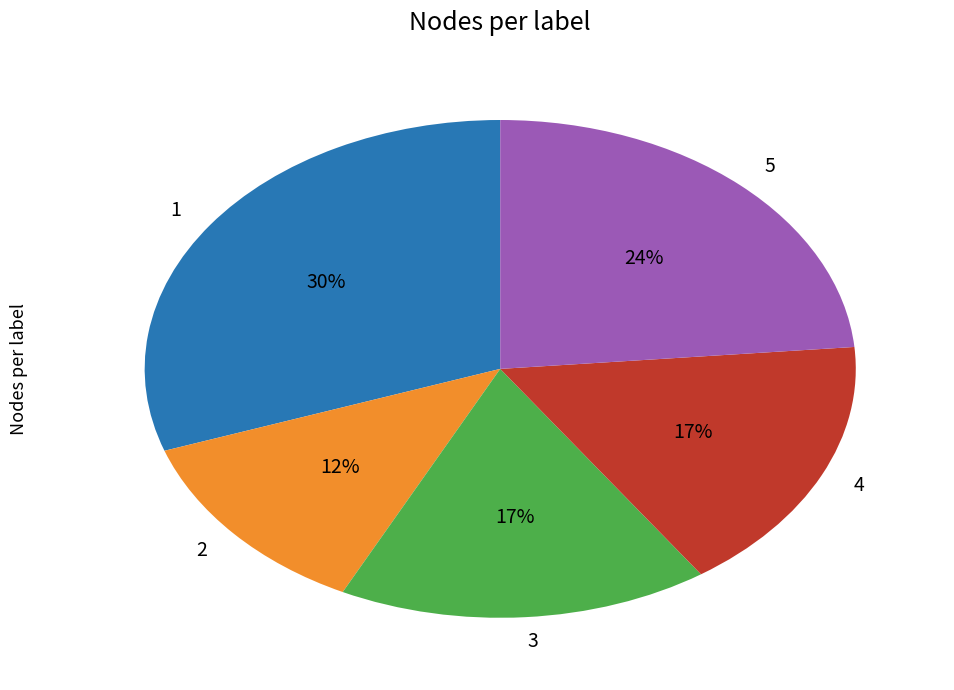

Between 4 and 1, which is larger?

1